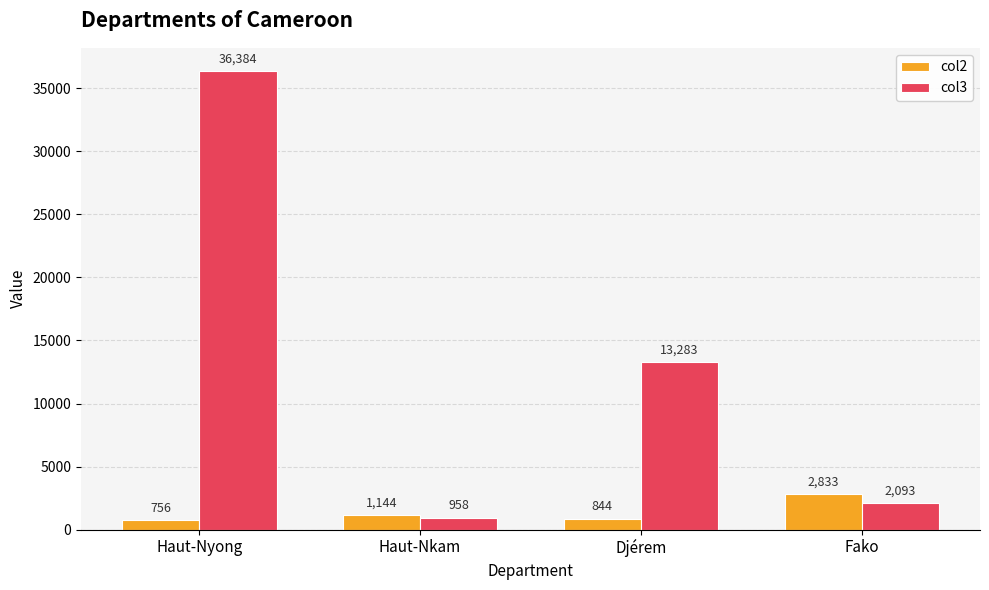

Reading left to right, what are all the values shown in this chart?

col2: Haut-Nyong=756	Haut-Nkam=1144	Djérem=844	Fako=2833
col3: Haut-Nyong=36384	Haut-Nkam=958	Djérem=13283	Fako=2093